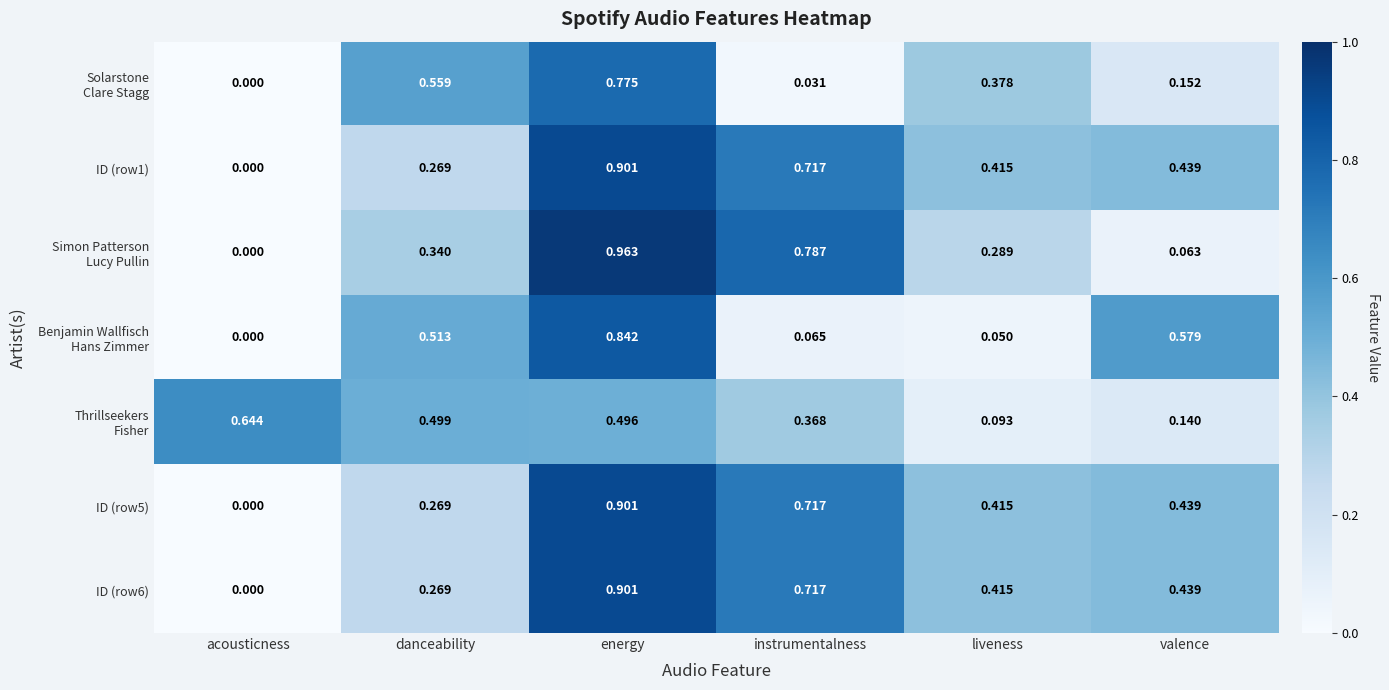

Which category has the lowest value across all series?

acousticness